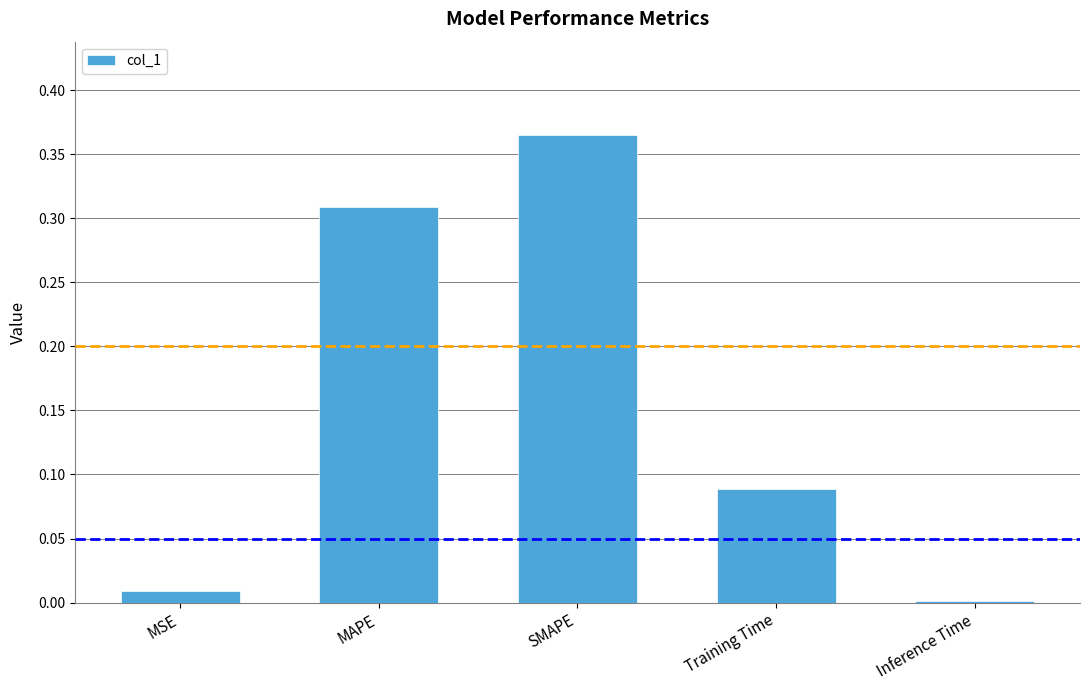

The chart shows a value of 0.1 at MAPE. True or false?

False